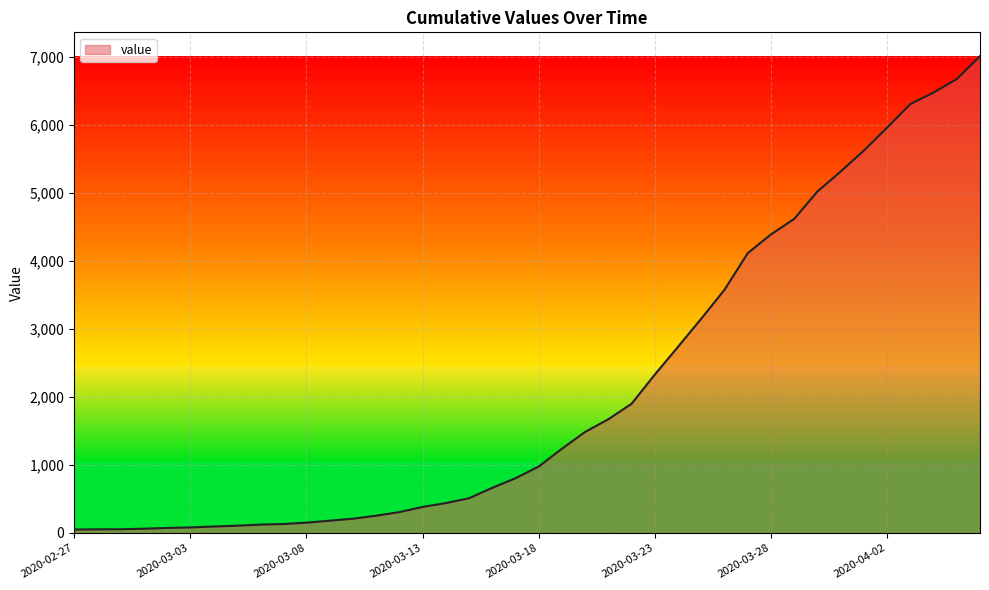

What is the greatest value displayed?

7012